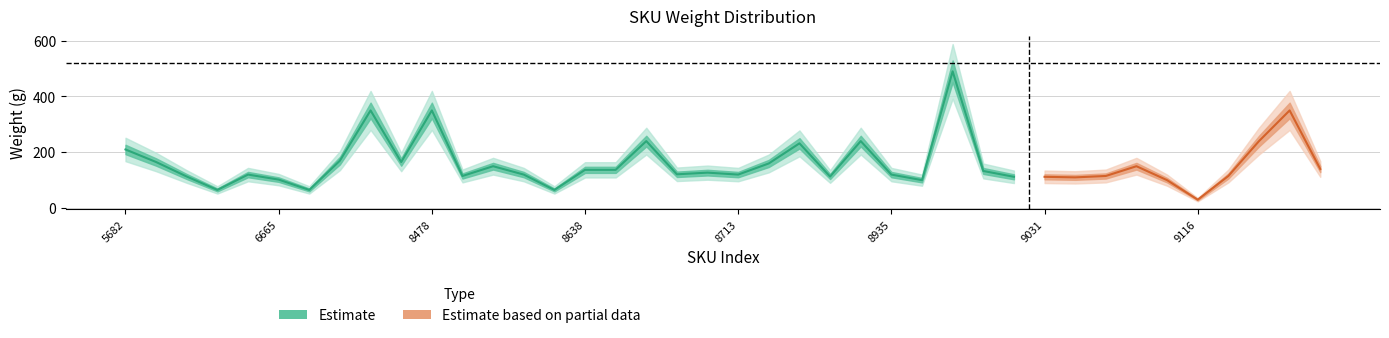

What position from the left is 8904223819031?

31